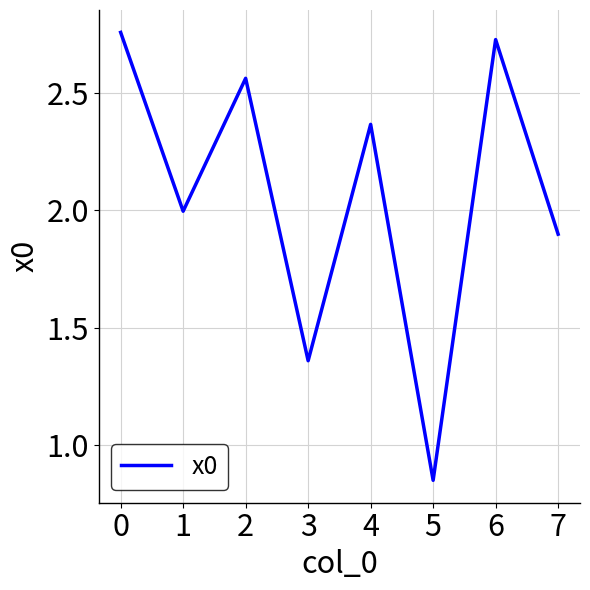

Is it true that the value at 7 is 3.0?

False